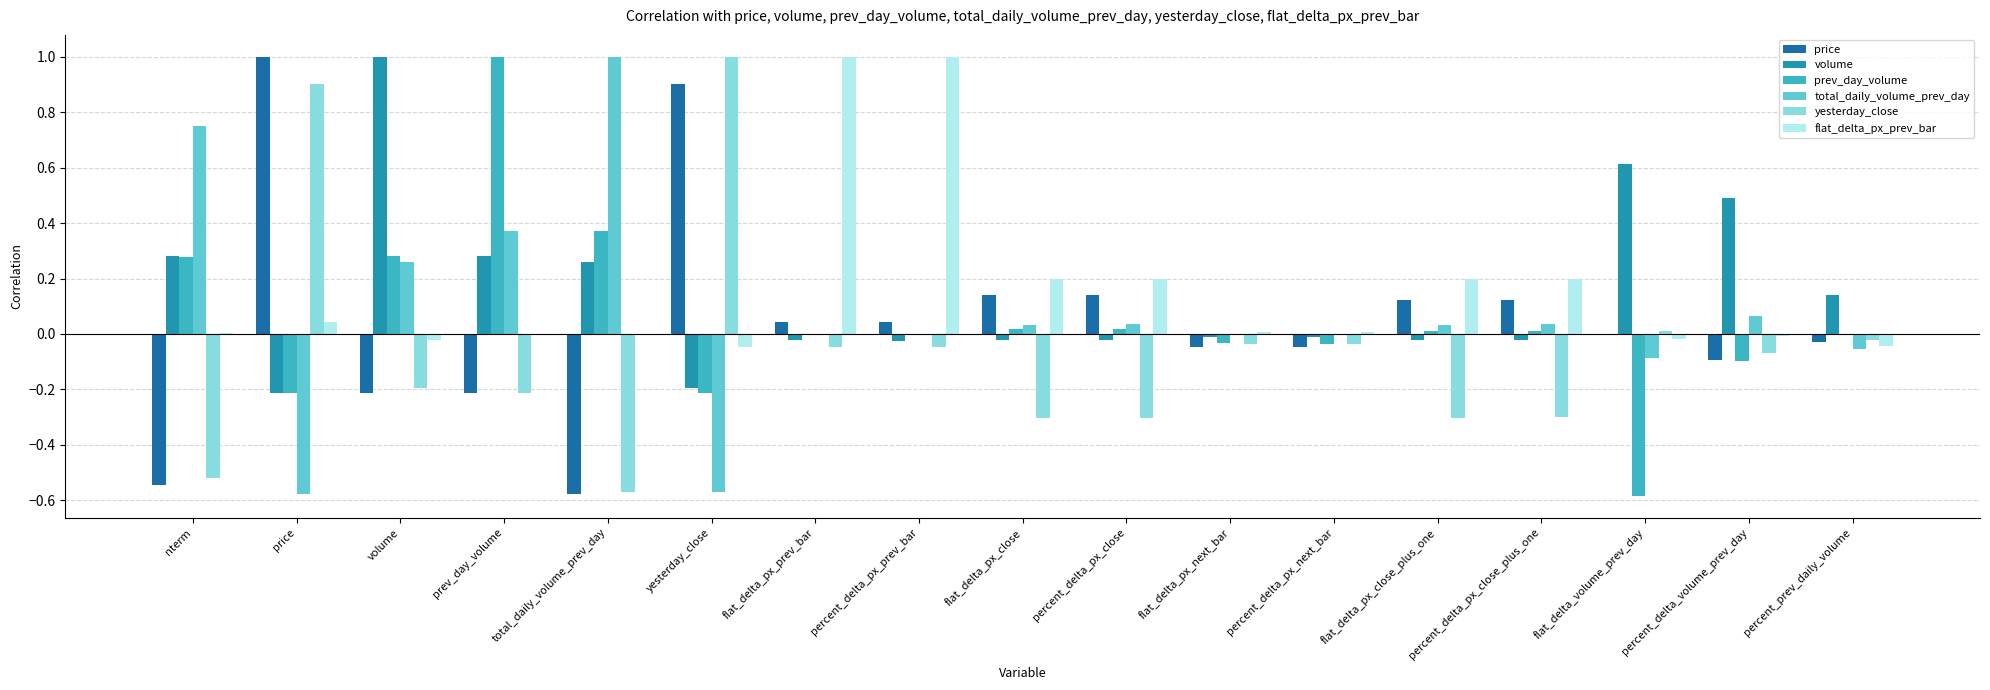

At which category is the sum across all series the highest?

prev_day_volume